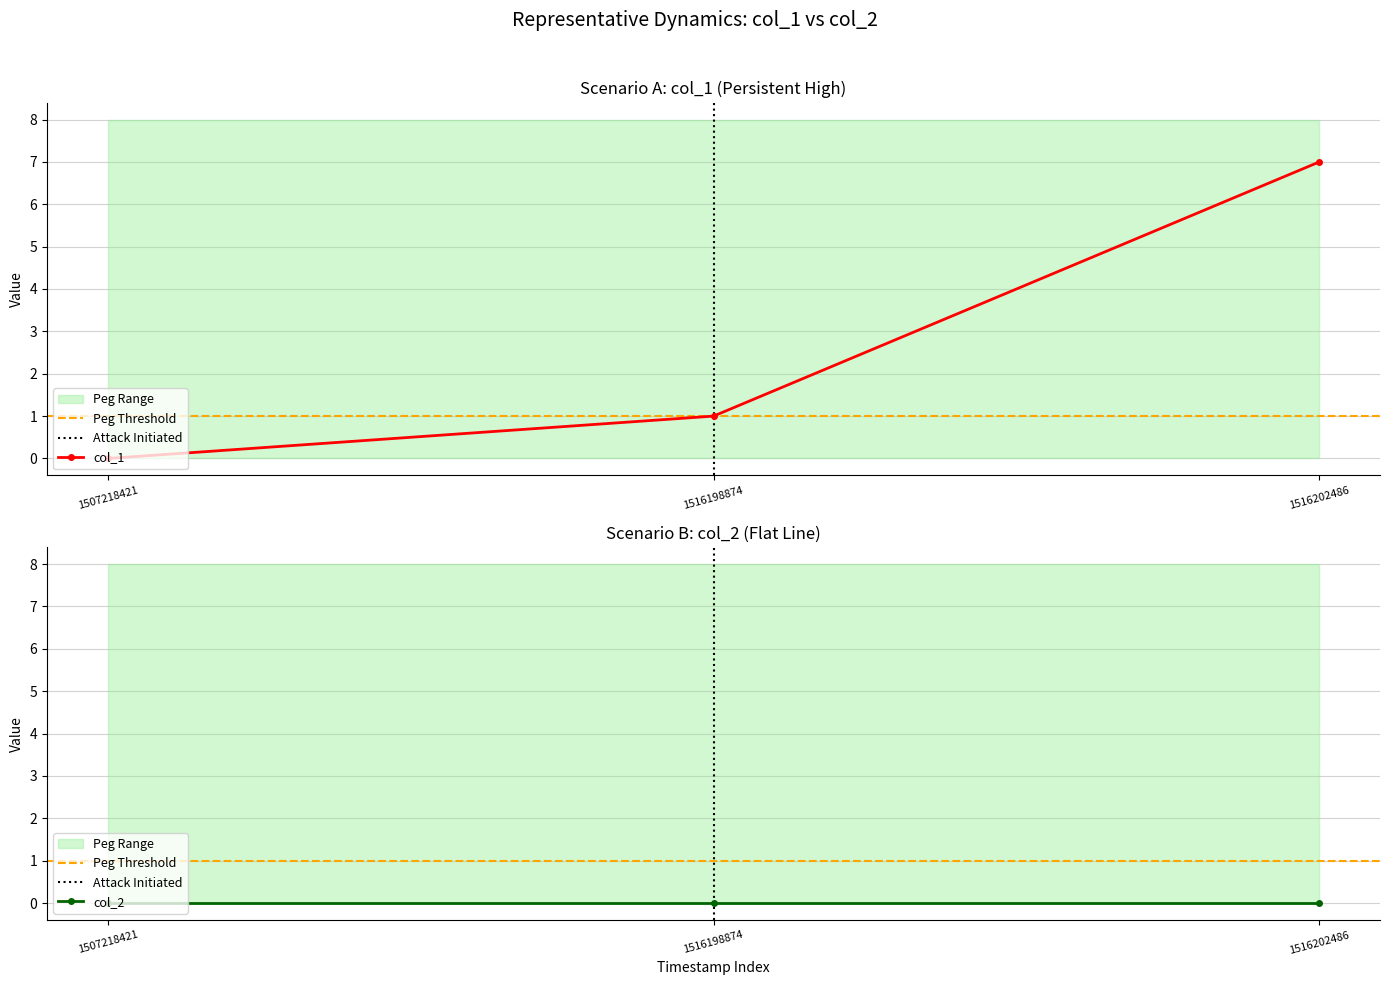

Is it true that the value at 1507218421 is -4?

False